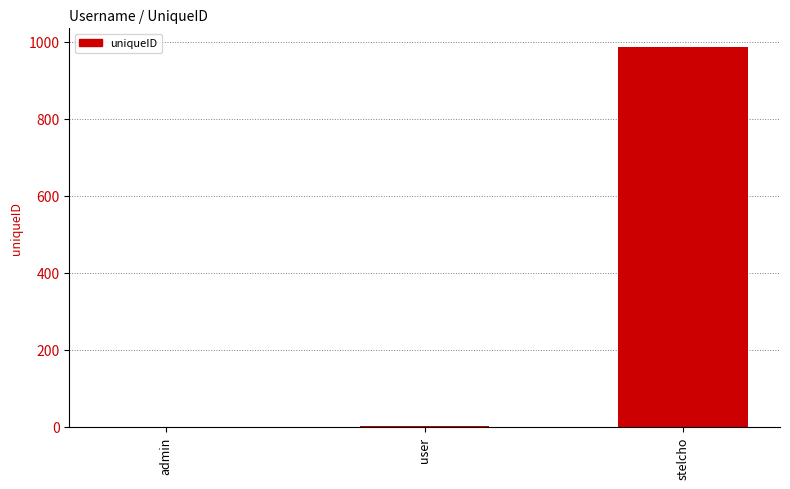

True or false: the data shows 985 at stelcho.

True